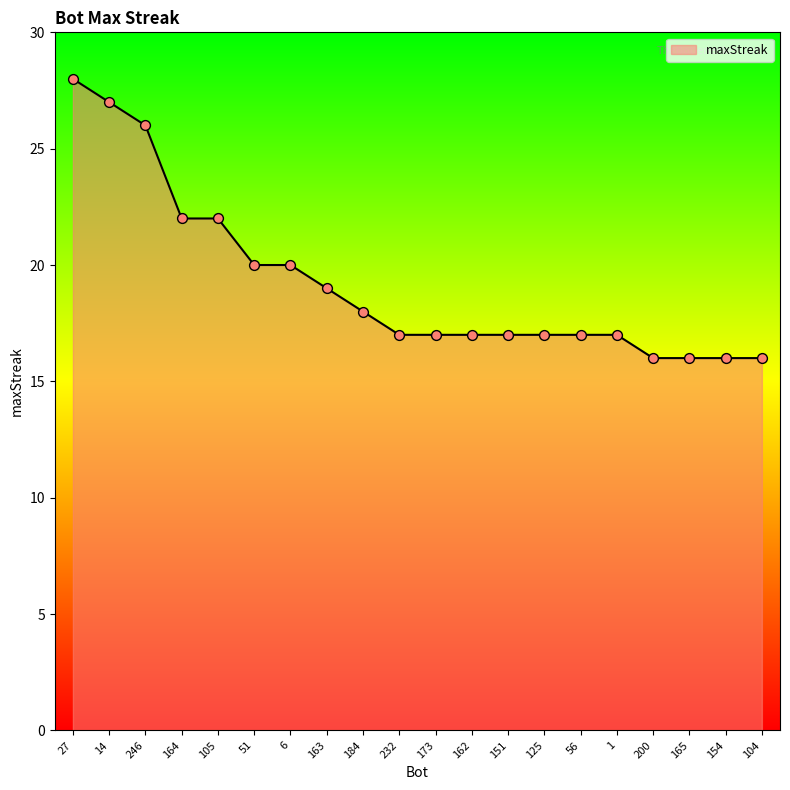

What is the change in value from 51 to 184?

-2